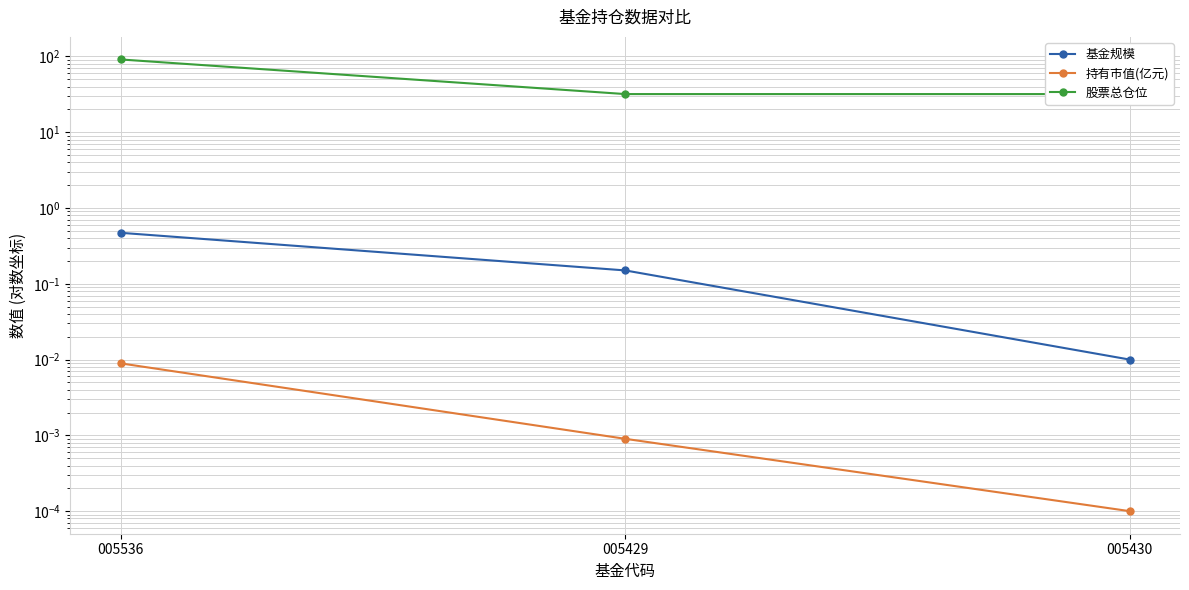

At 005536, list the series in order from largest to smallest.

股票总仓位, 基金规模, 持有市值(亿元)